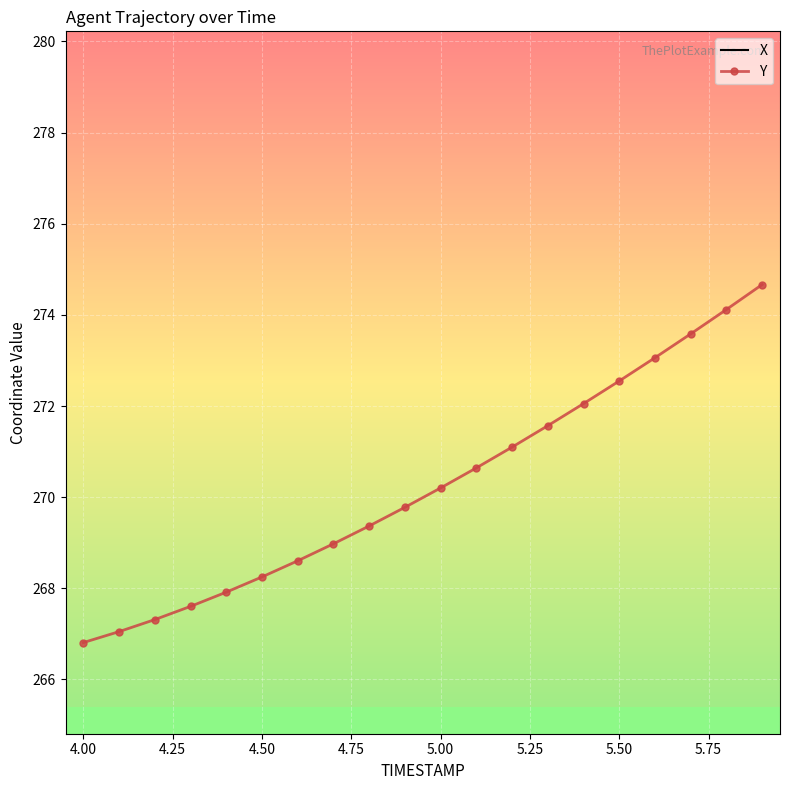

What is the minimum value for Y?

266.8